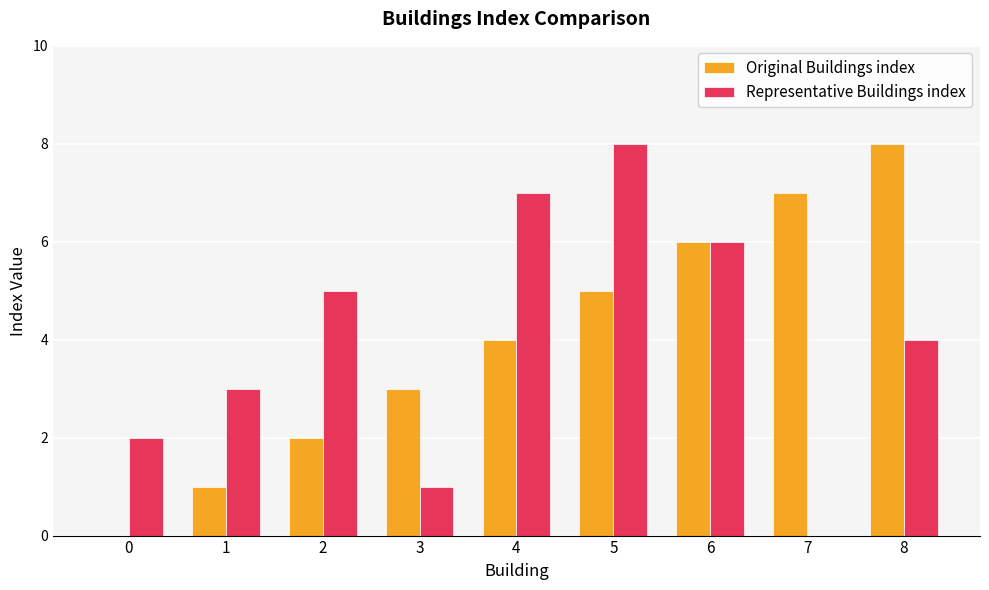

What is the greatest value displayed?

8